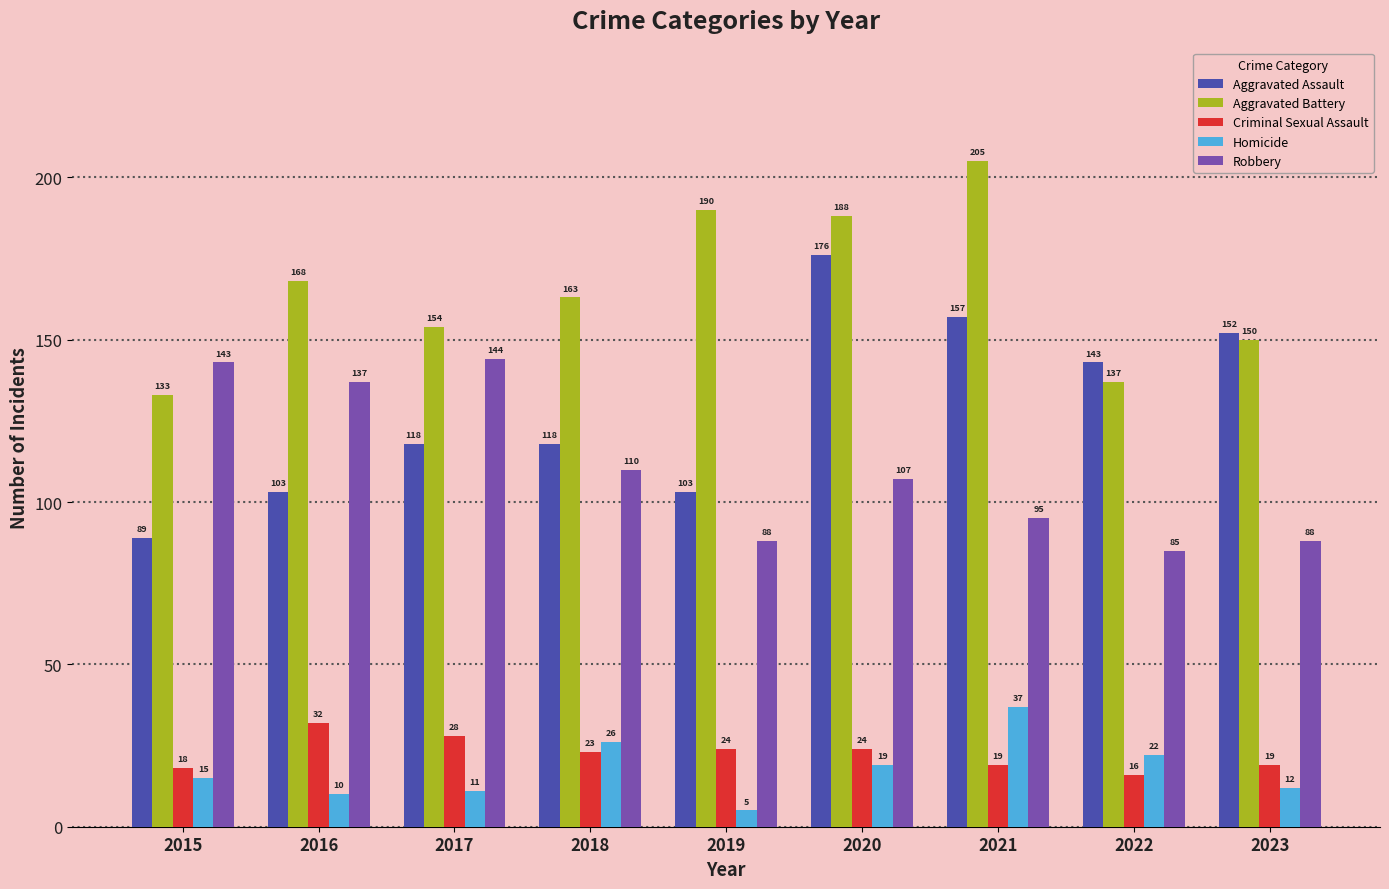

What is the highest value of the Criminal Sexual Assault series?

32